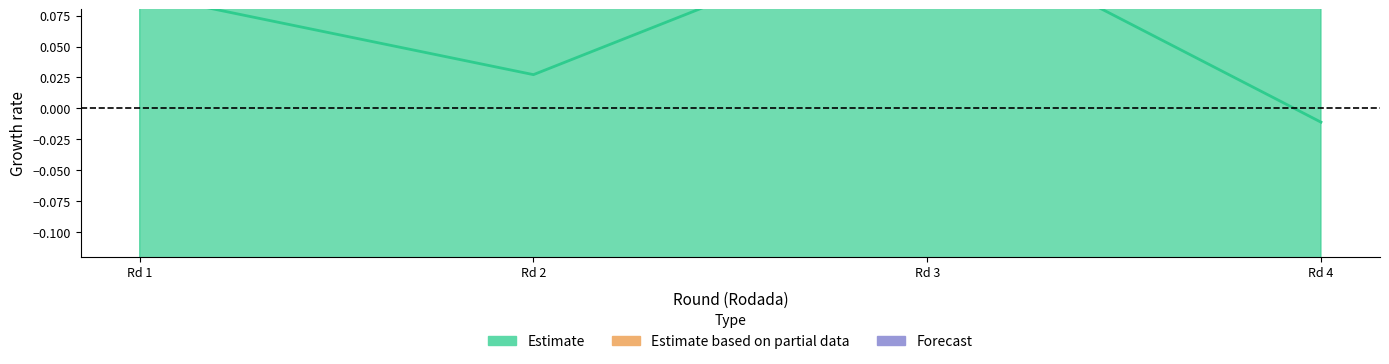

Is it true that the value at Rd 2 is 0.0?

True